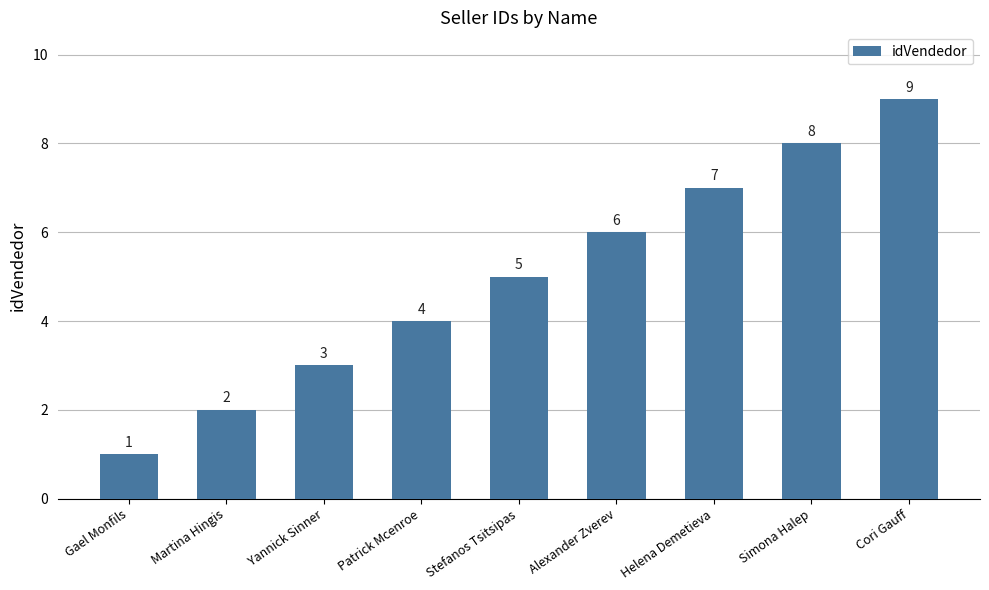

At which category does the chart reach its minimum across all series?

Gael Monfils